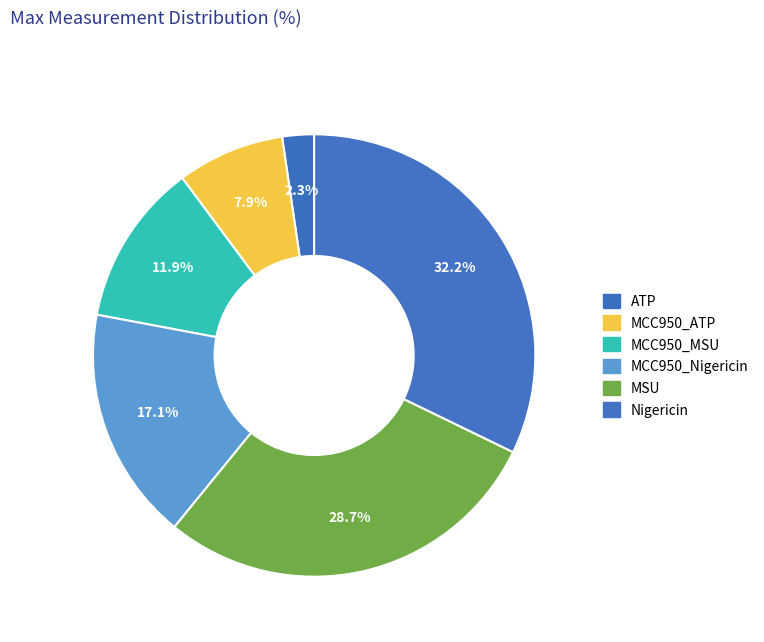

What is the smallest slice in the pie chart?

ATP